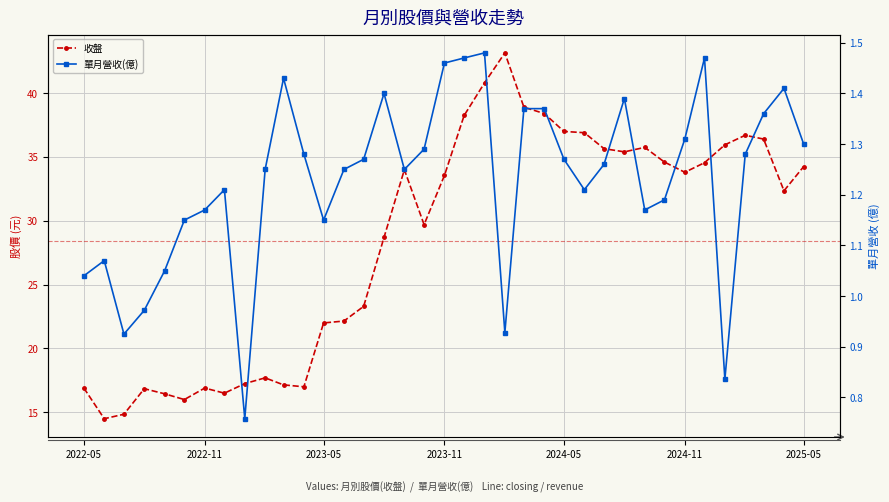

Reading left to right, list all the values displayed in this chart.

收盤: 16.9	14.5	14.8	16.9	16.4	16.0	16.9	16.5	17.2	17.7	17.1	17.0	22.0	22.1	23.3	28.7	34.0	29.7	33.5	38.2	40.8	43.1	38.9	38.4	37.0	36.9	35.6	35.4	35.8	34.6	33.8	34.5	36.0	36.7	36.4	32.4	34.2
單月營收(億): 1.0	1.1	0.9	1.0	1.1	1.1	1.2	1.2	0.8	1.2	1.4	1.3	1.1	1.2	1.3	1.4	1.2	1.3	1.5	1.5	1.5	0.9	1.4	1.4	1.3	1.2	1.3	1.4	1.2	1.2	1.3	1.5	0.8	1.3	1.4	1.4	1.3